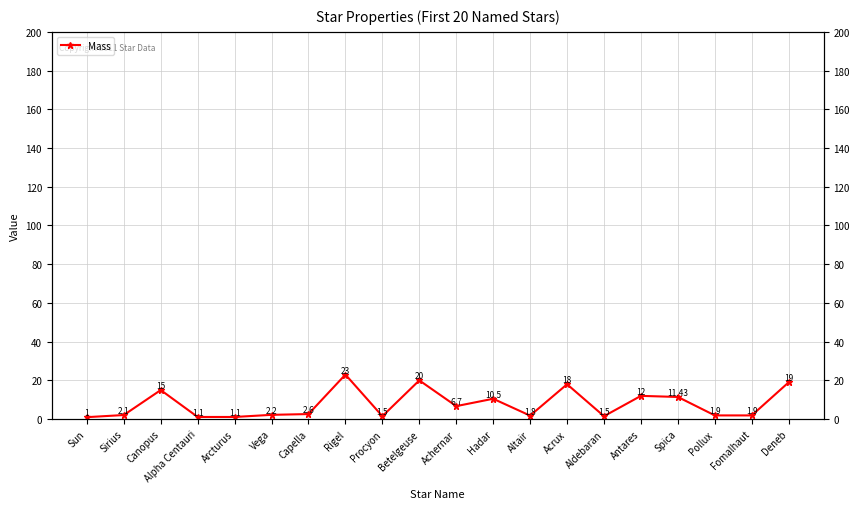

What is the sum of the values at Altair and Betelgeuse?

21.8